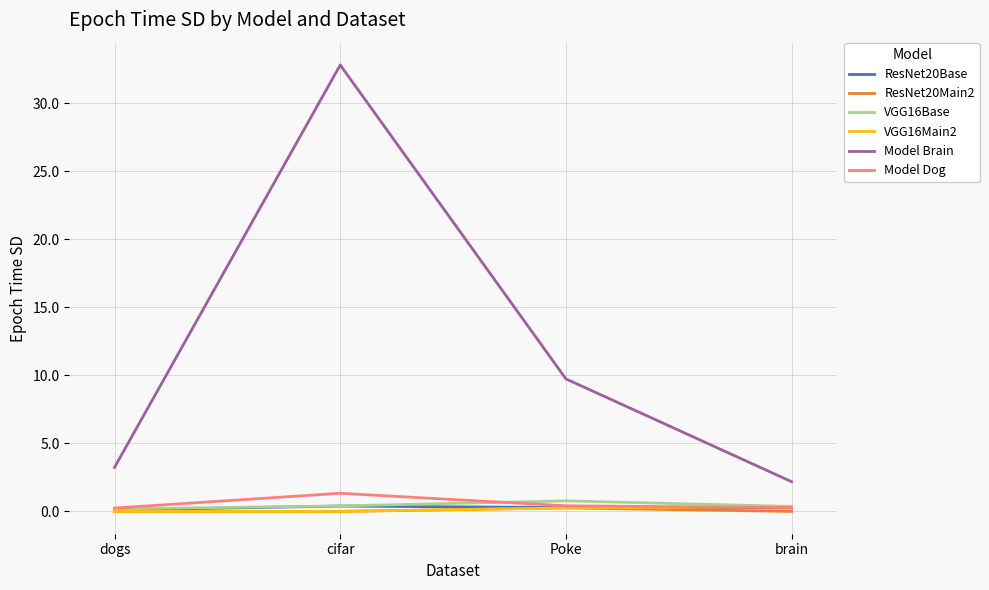

What is the sum of all Model Brain values?

47.9